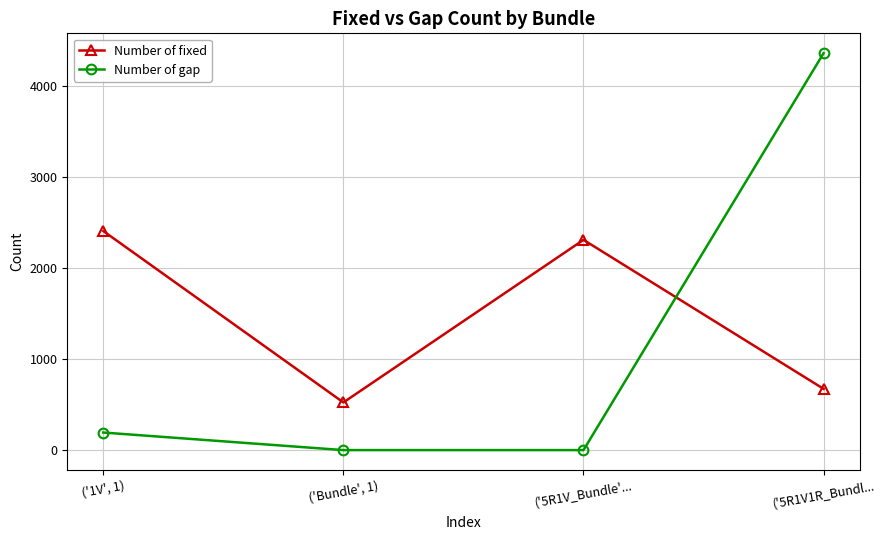

Is it true that Number of gap equals 4363 at ('5R1V1R_Bundl...?

True